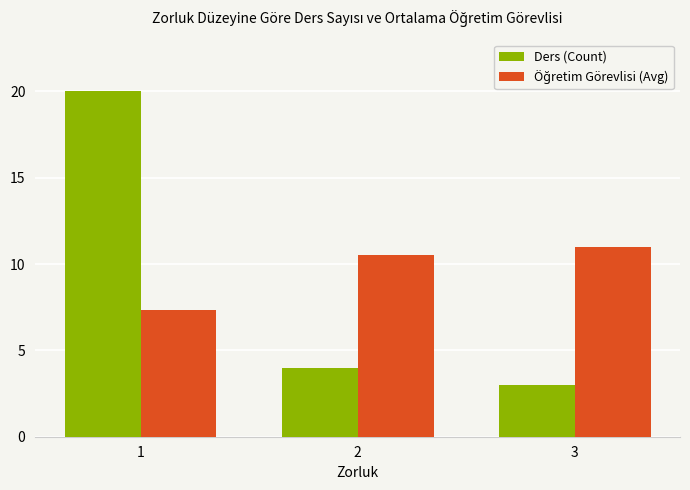

What is the lowest value of the Ders (Count) series?

3.0